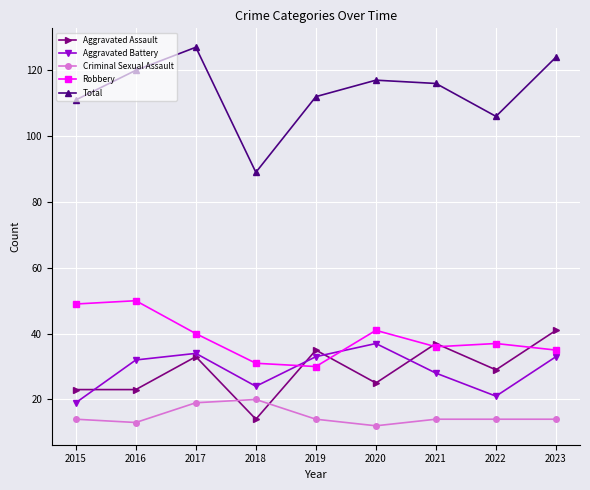

True or false: Robbery and Total cross at least once.

False